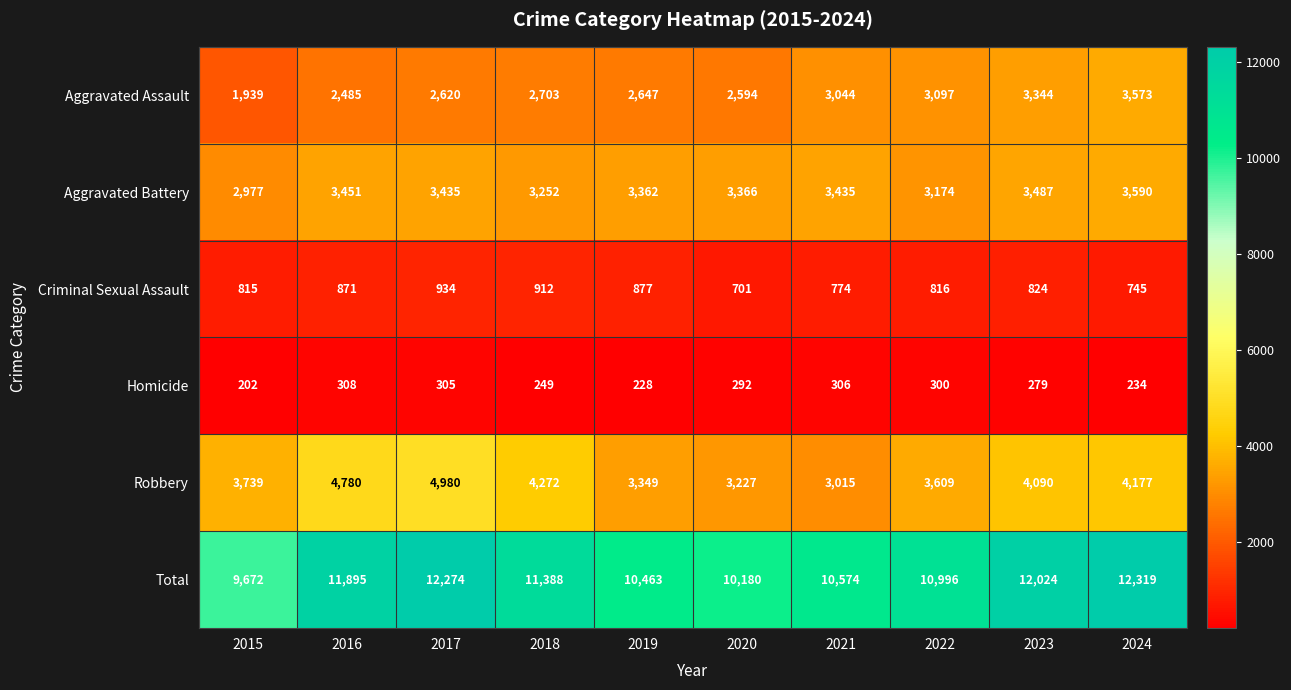

What is the total value across all series at 2017?

24548